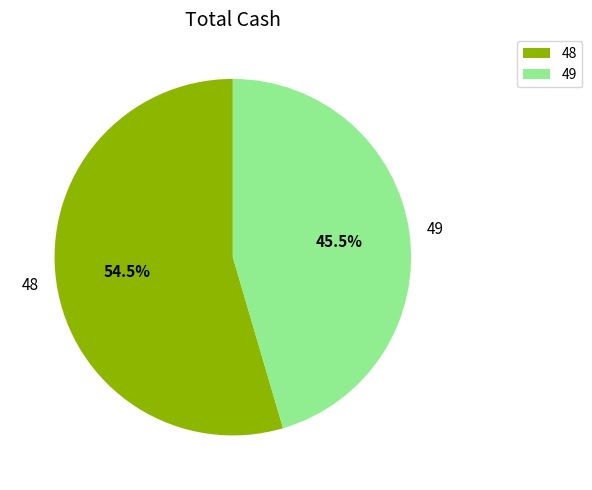

Approximately how many times larger is the value at 49 compared to 48?

0.8